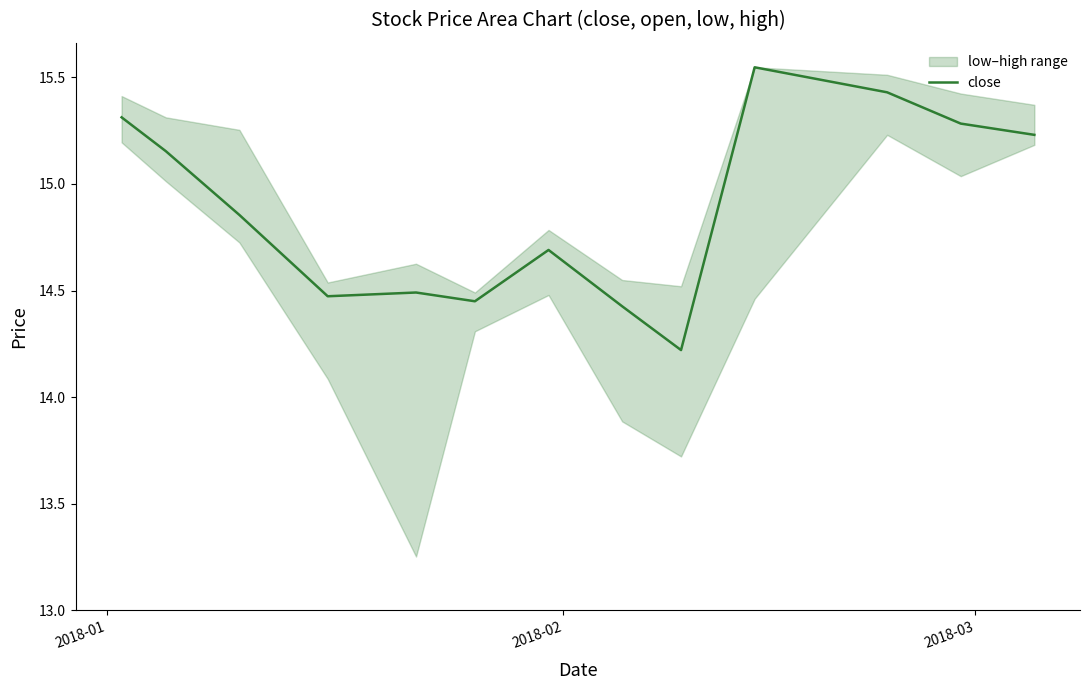

What is the minimum value for close?

14.2